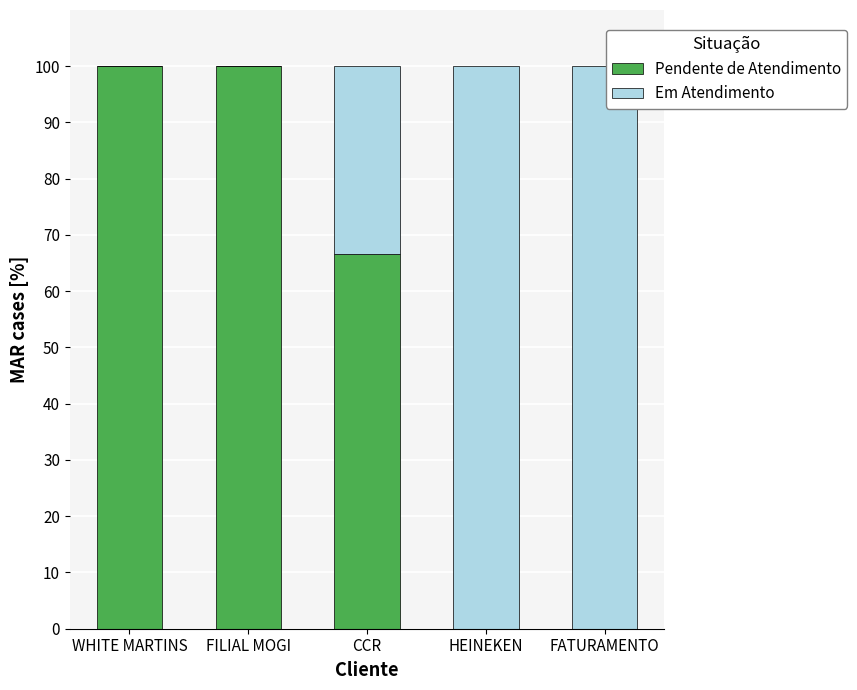

What is the approximate value of Pendente de Atendimento at CCR?

66.7